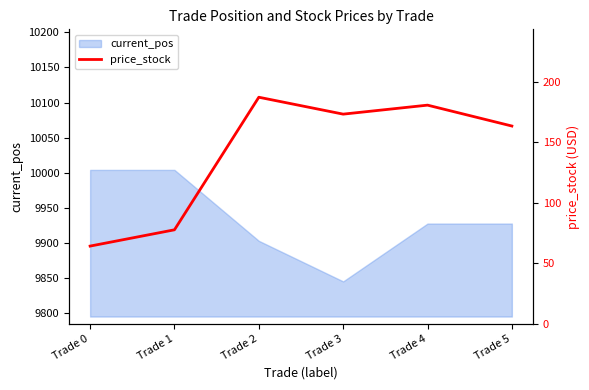

Between Trade 3 and Trade 4, which is larger?

Trade 4